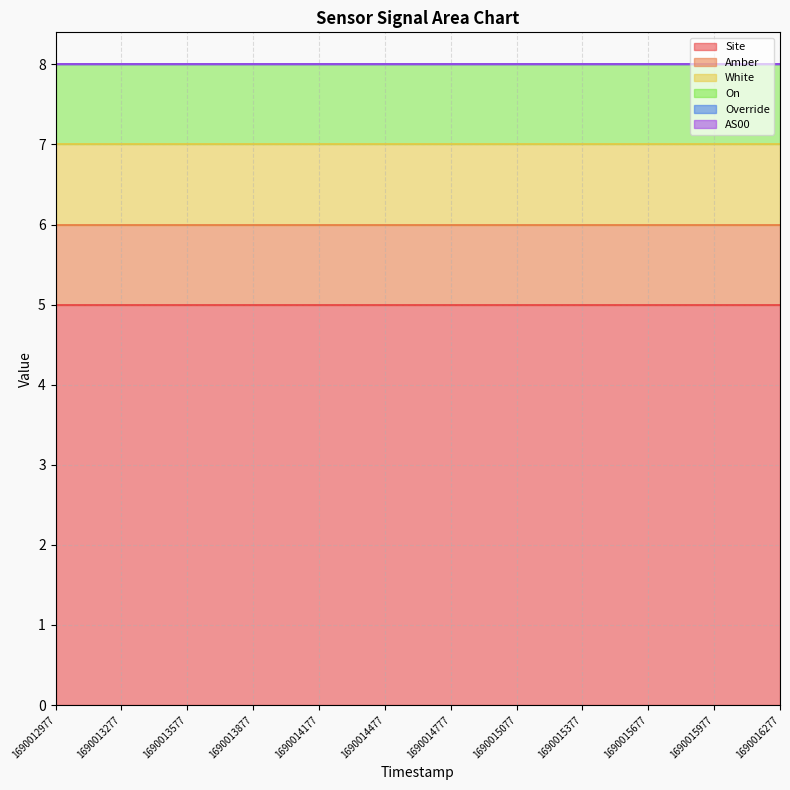

At 1690013577, list the series in order from largest to smallest.

Site, Amber, White, On, Override, AS00